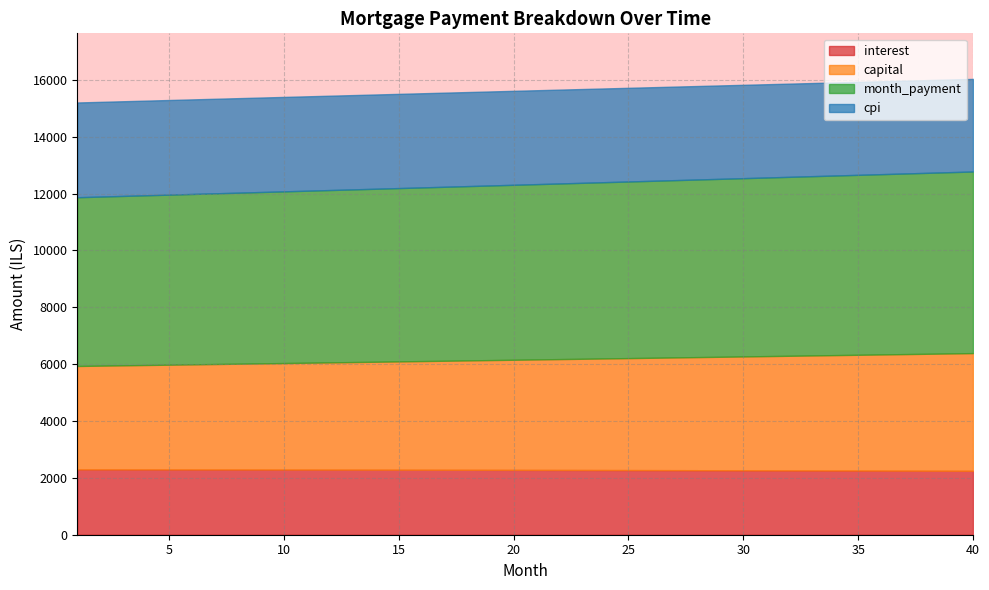

True or false: interest and capital cross at least once.

False